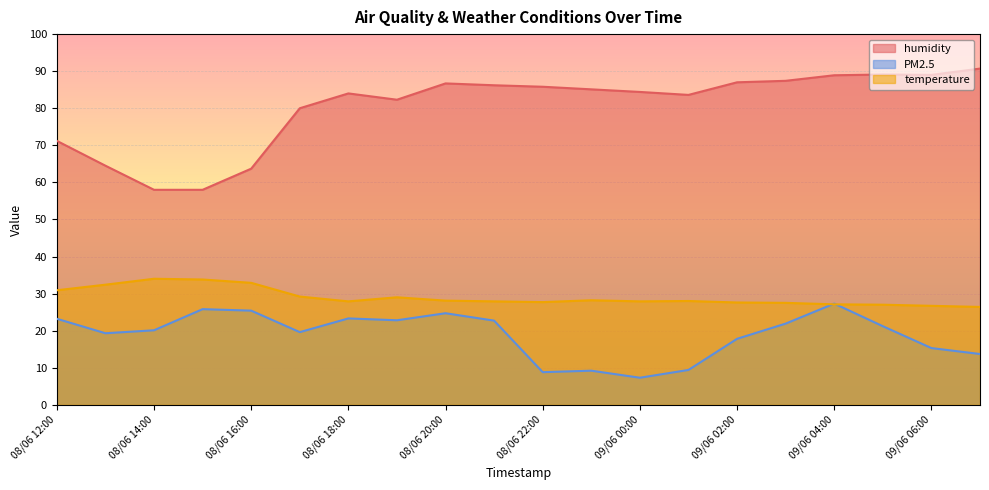

True or false: temperature and PM2.5 cross at least once.

True